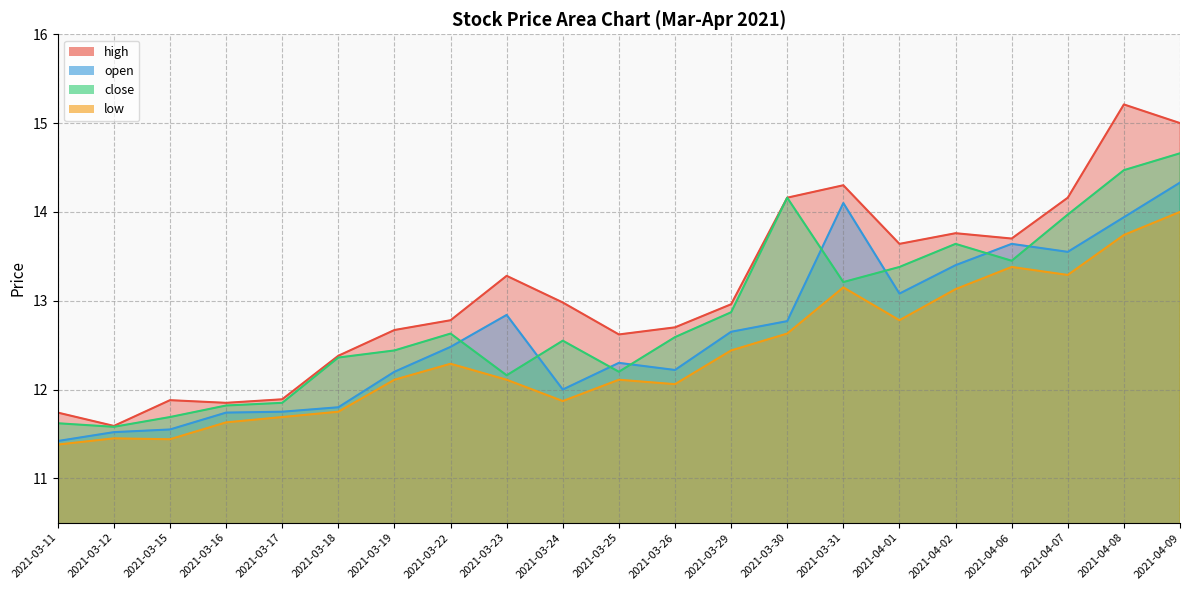

True or false: low and open intersect in this chart.

False